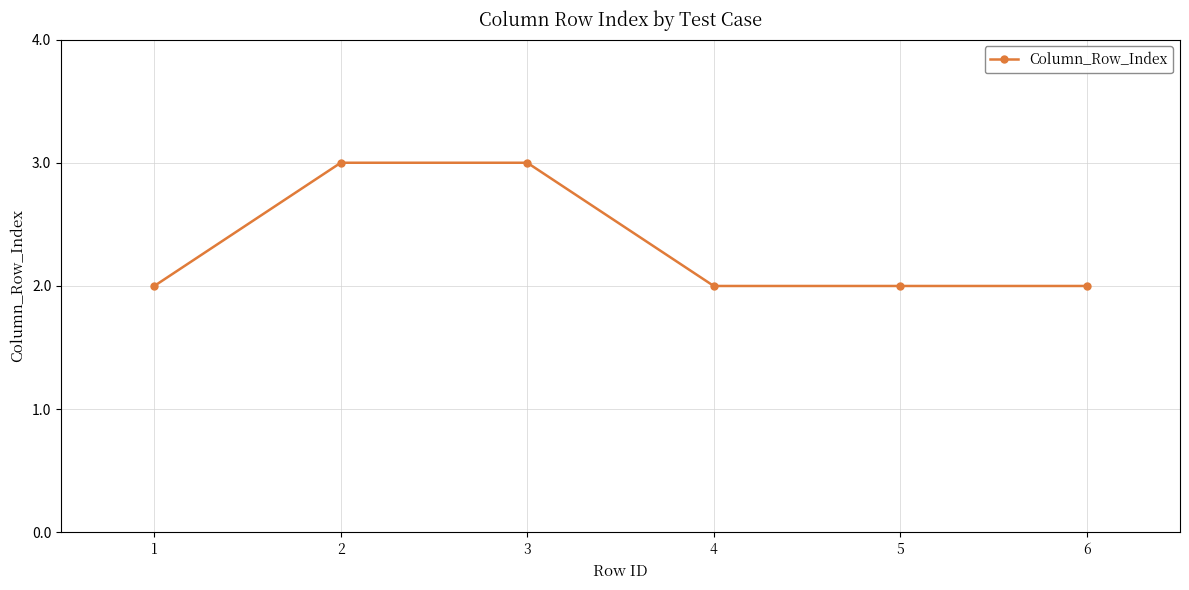

What is the difference between the values at 4 and 2?

1